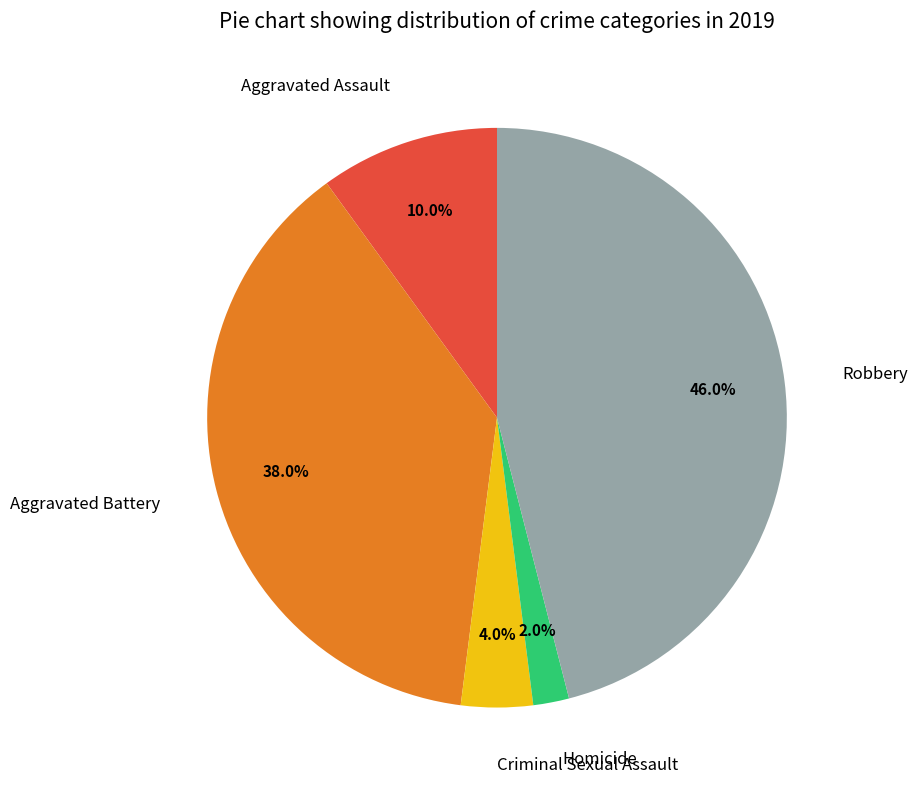

What percentage is the Robbery slice, to the nearest percent?

46%